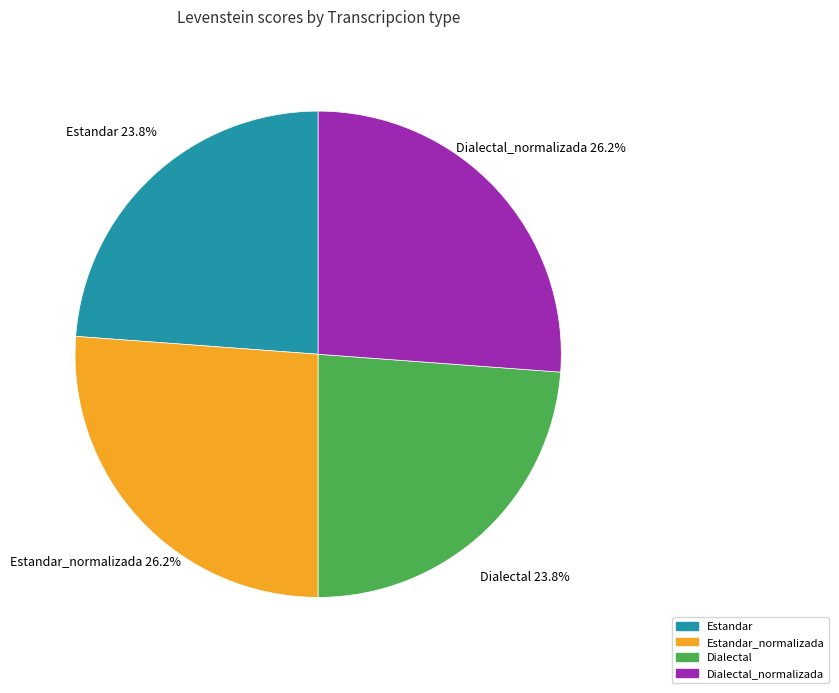

Does any single category account for the majority?

No